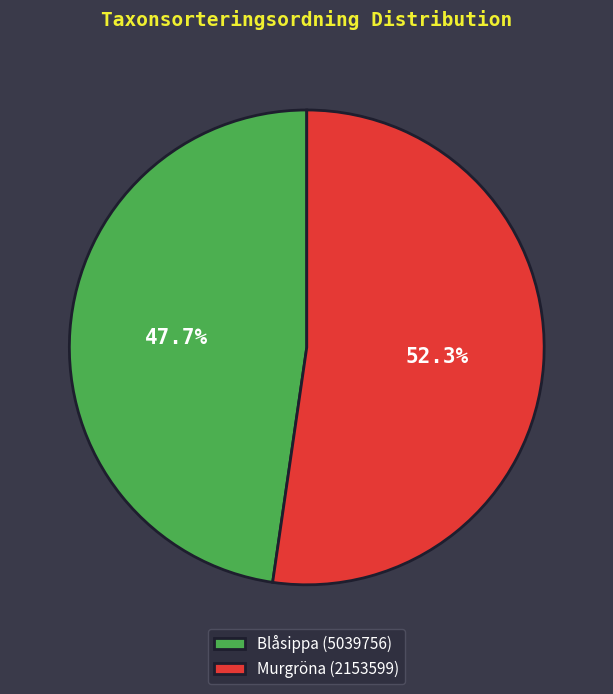

To the nearest percent, what is the difference between the Murgröna (2153599) and Blåsippa (5039756) slice percentages?

5%